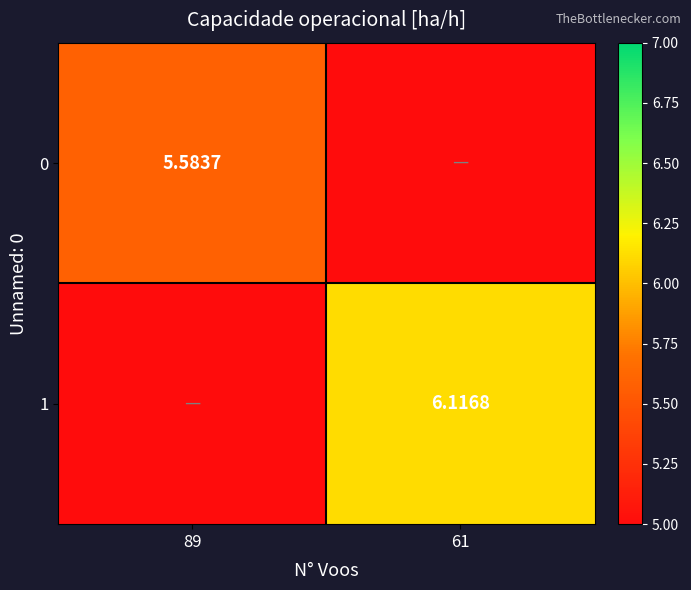

Which category has the lowest value across all series?

61